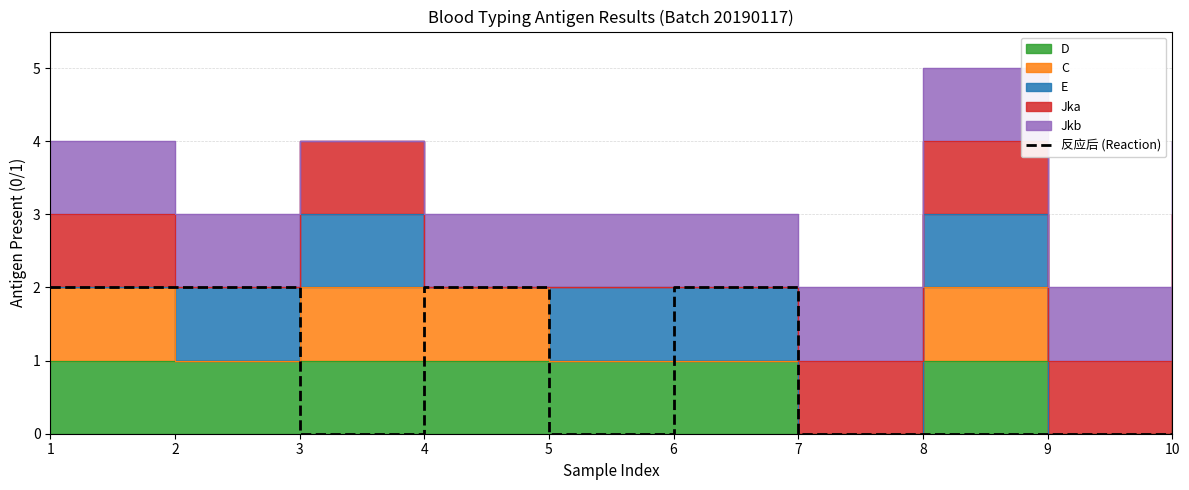

What is the difference between the maximum and minimum values?

2